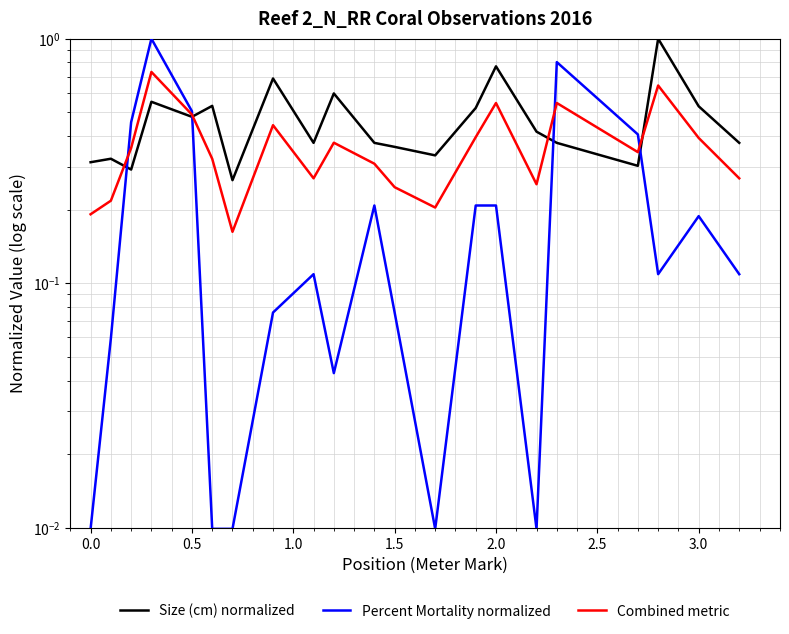

How many Size (cm) normalized values are between 0 and 1?

21